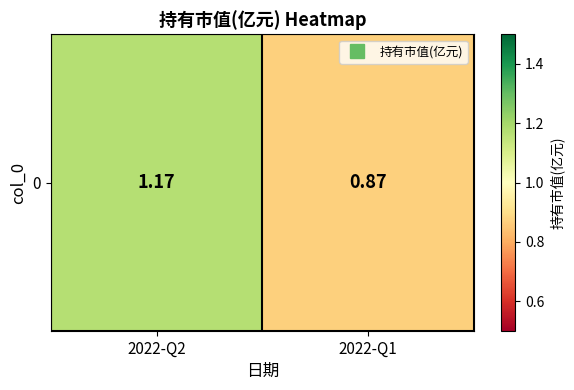

Which label corresponds to the smallest value in the chart?

2022-Q1